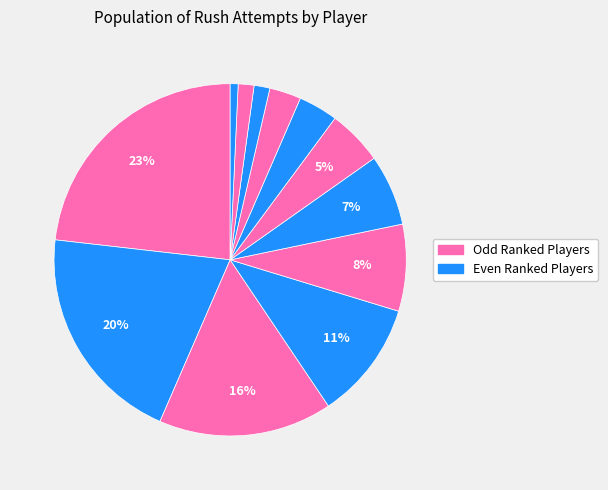

Is there a majority slice in this chart?

No